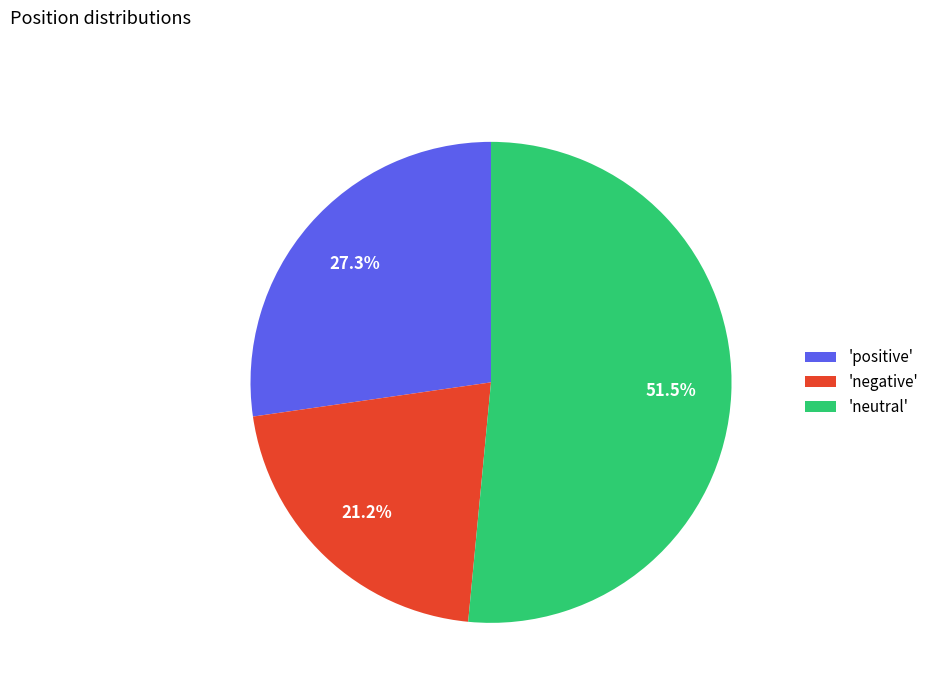

Approximately how many times larger is the value at 'positive' compared to 'neutral'?

0.5